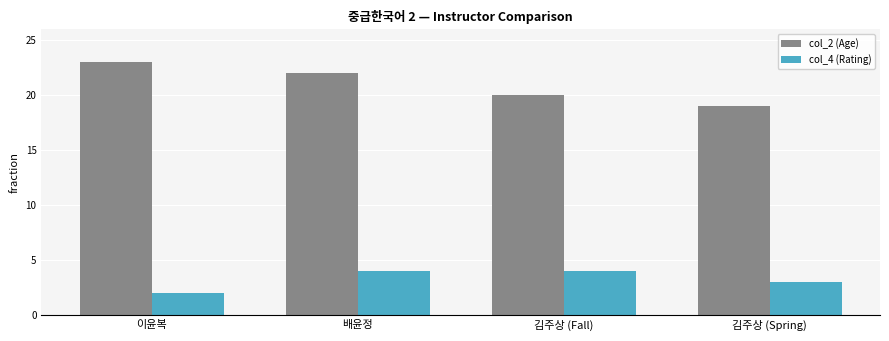

How many groups of bars are there?

4